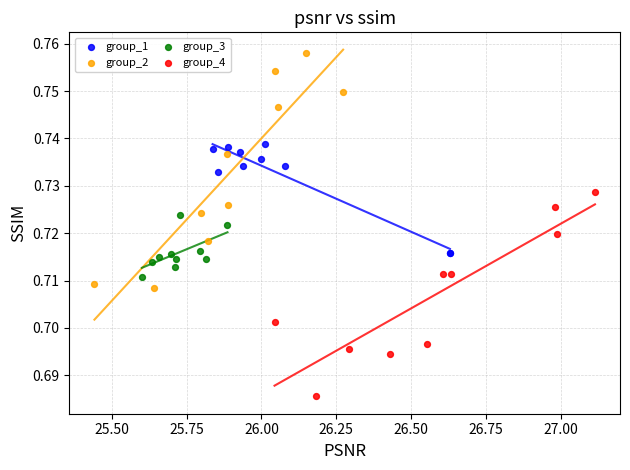

Which series has the largest Y range (max minus min)?

group_2